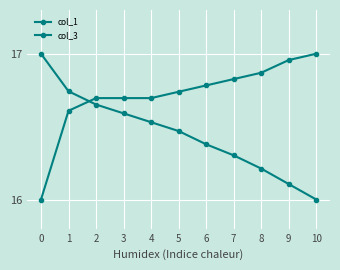

List the labels in order of col_1 value, largest first.

0, 1, 2, 3, 4, 5, 6, 7, 8, 9, 10